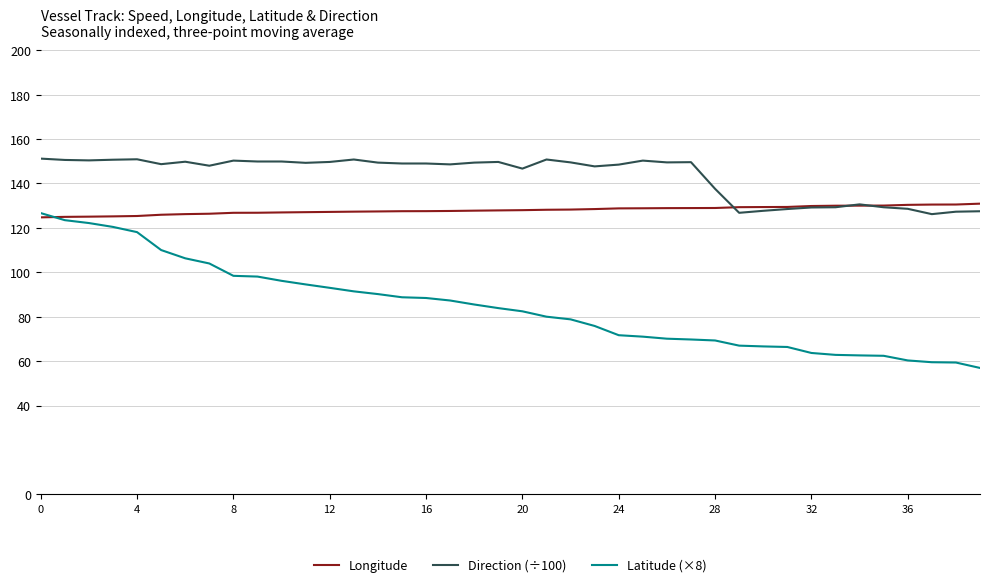

Which series has the largest total across all categories?

Direction (÷100)